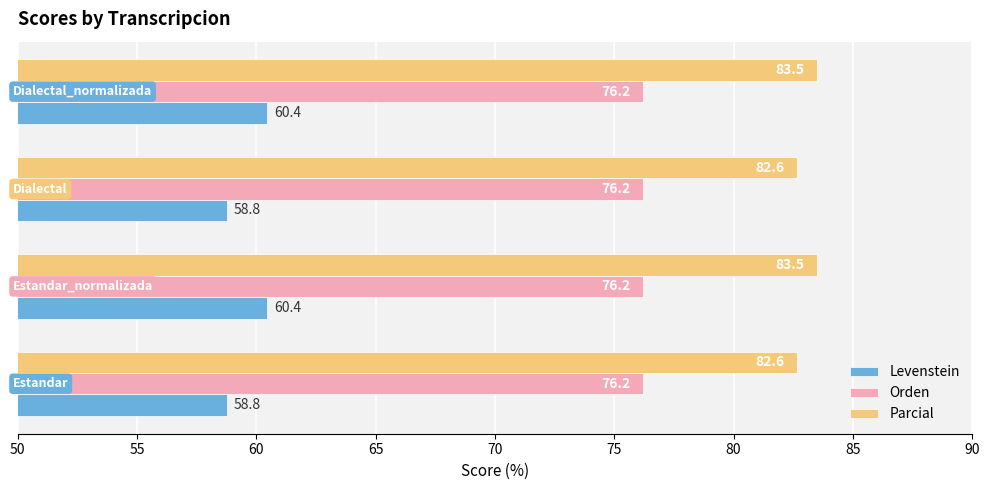

What is the average value of the Orden series?

76.2